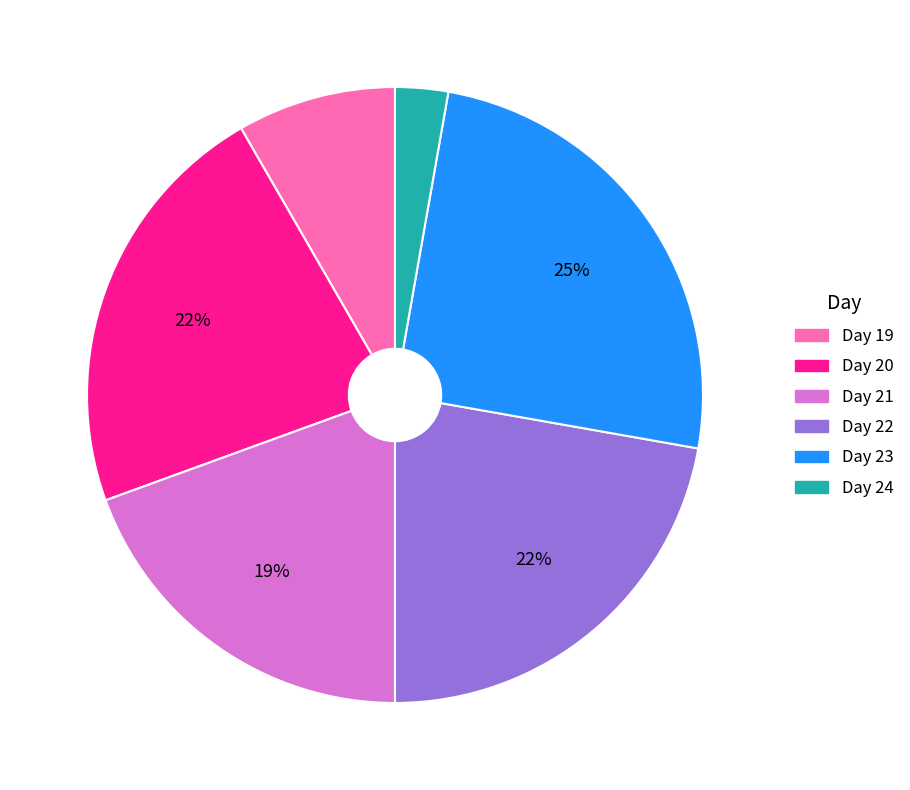

To the nearest percent, what is the difference between the largest and smallest slice percentages?

22%